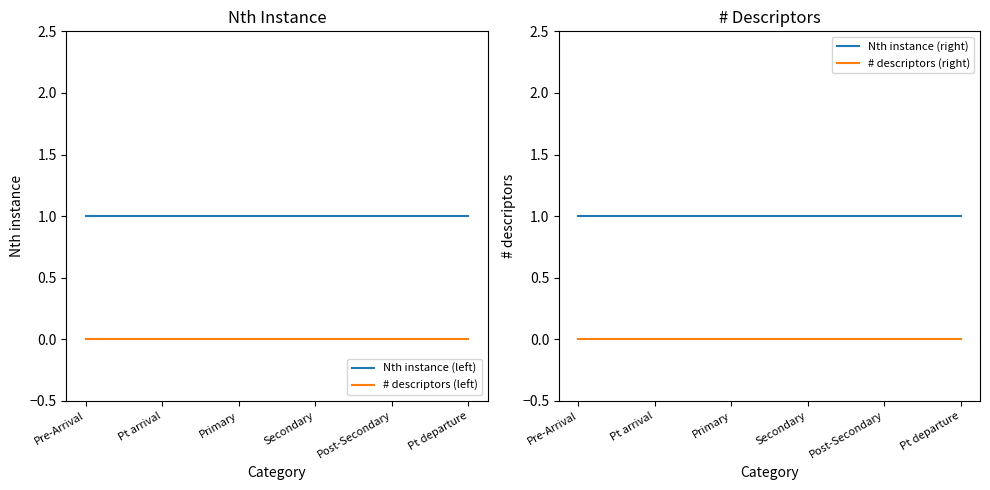

Does the chart have visible grid lines?

No